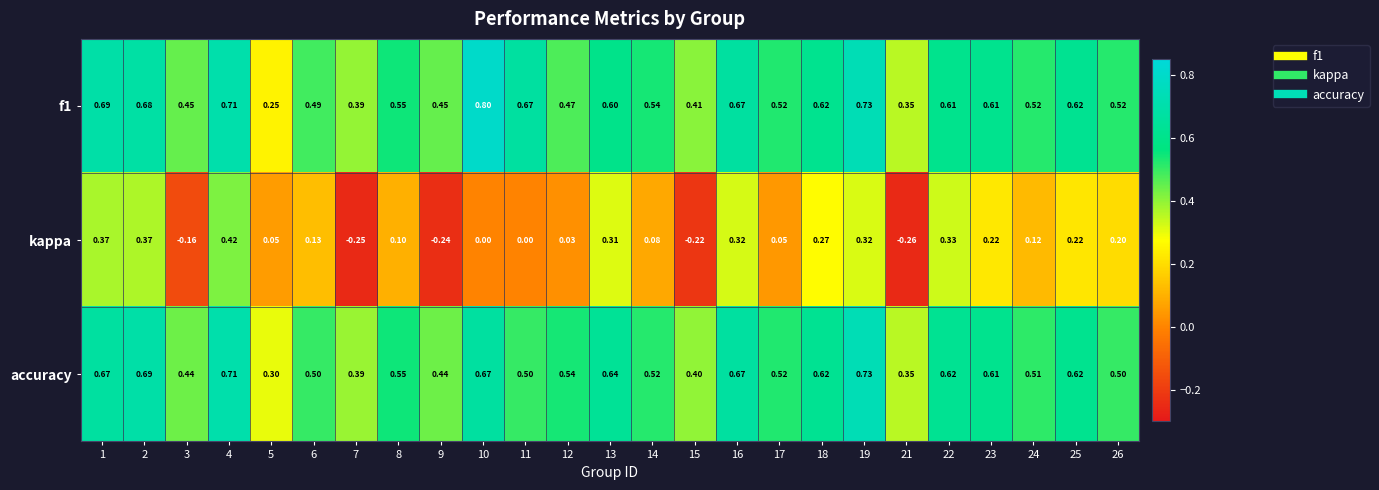

At which category is the sum across all series the highest?

4